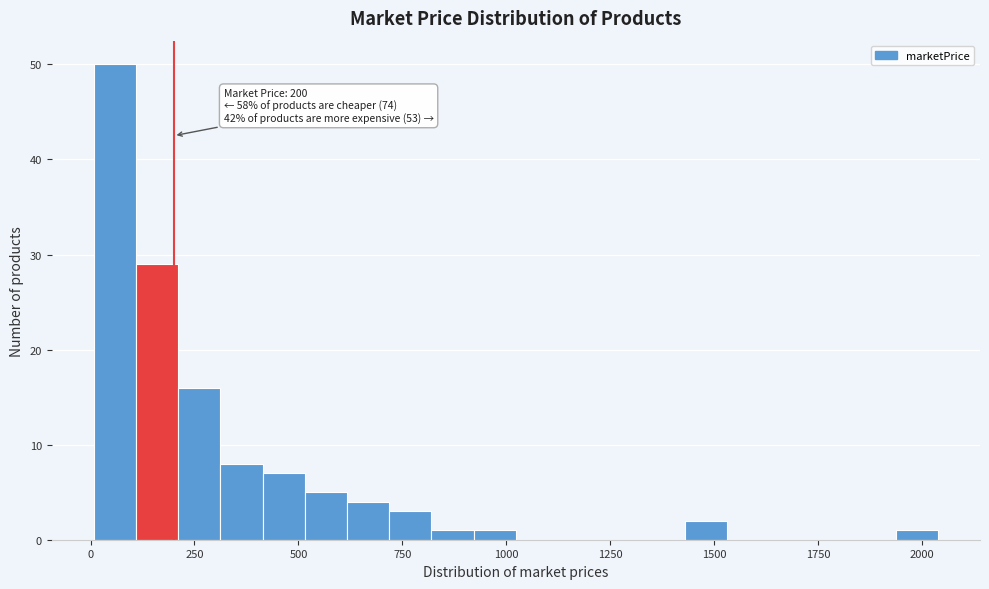

Around what value on the x-axis is the tallest bar? Give the approximate position of its centre, as read against the axis.

50